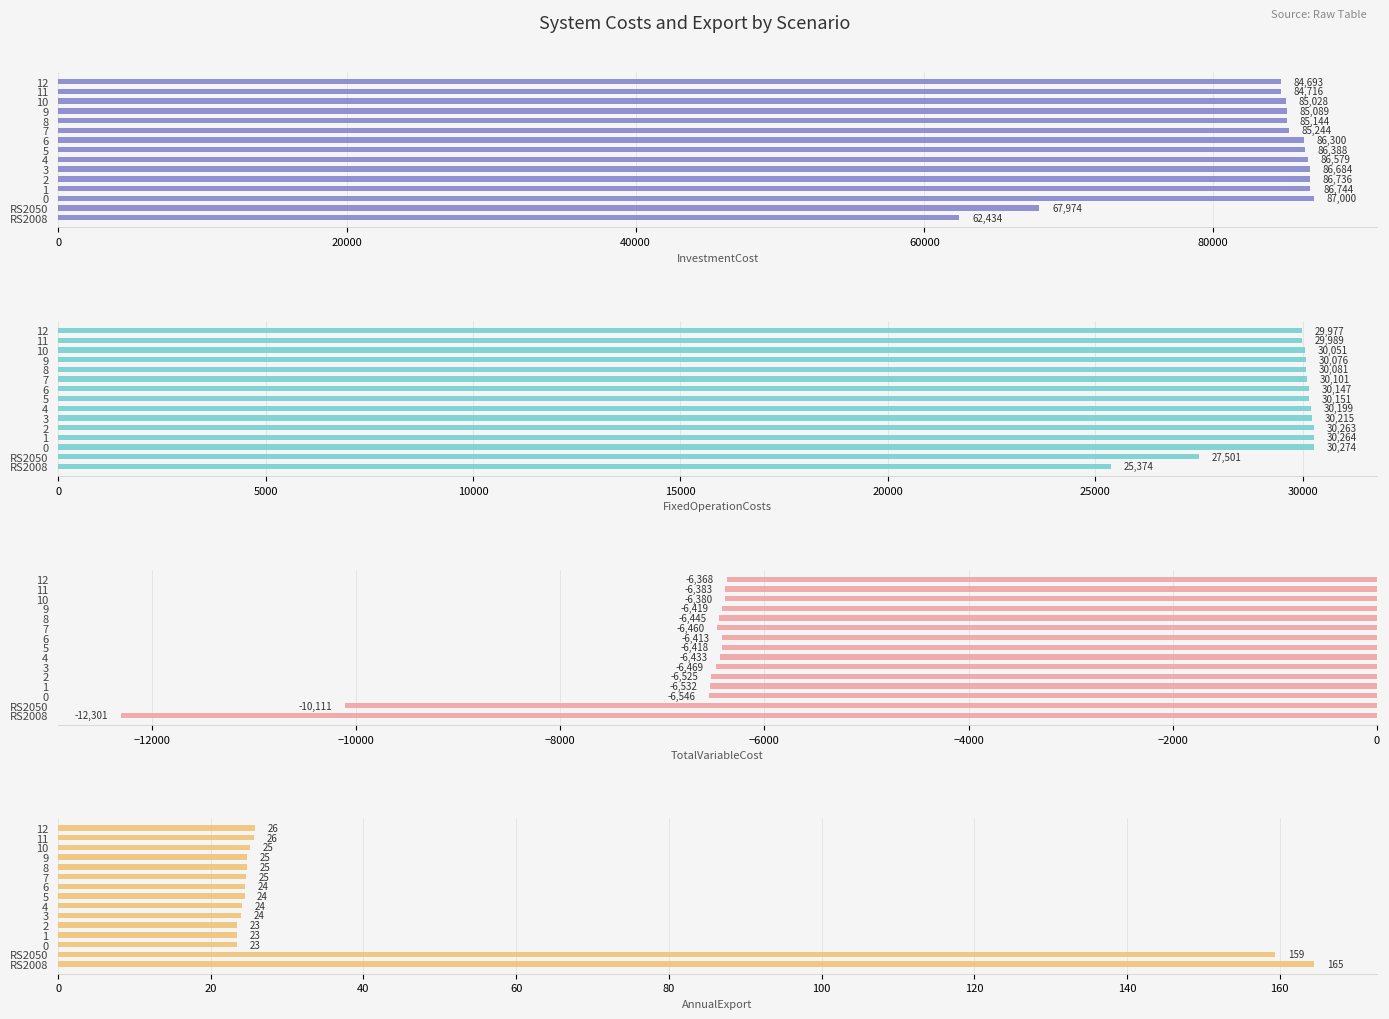

Which series has the largest range (max minus min)?

InvestmentCost